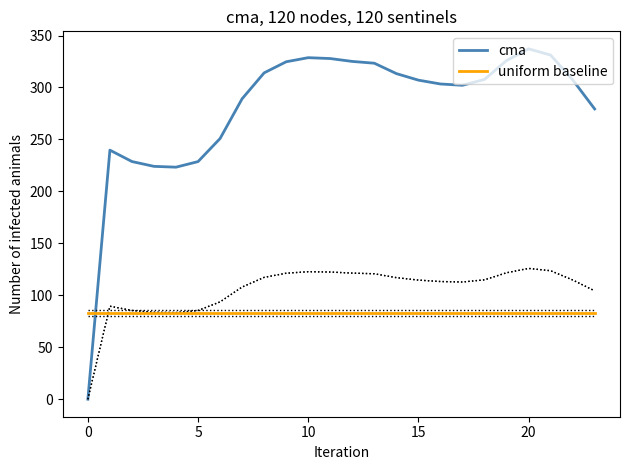

How many data points does each series have?

24